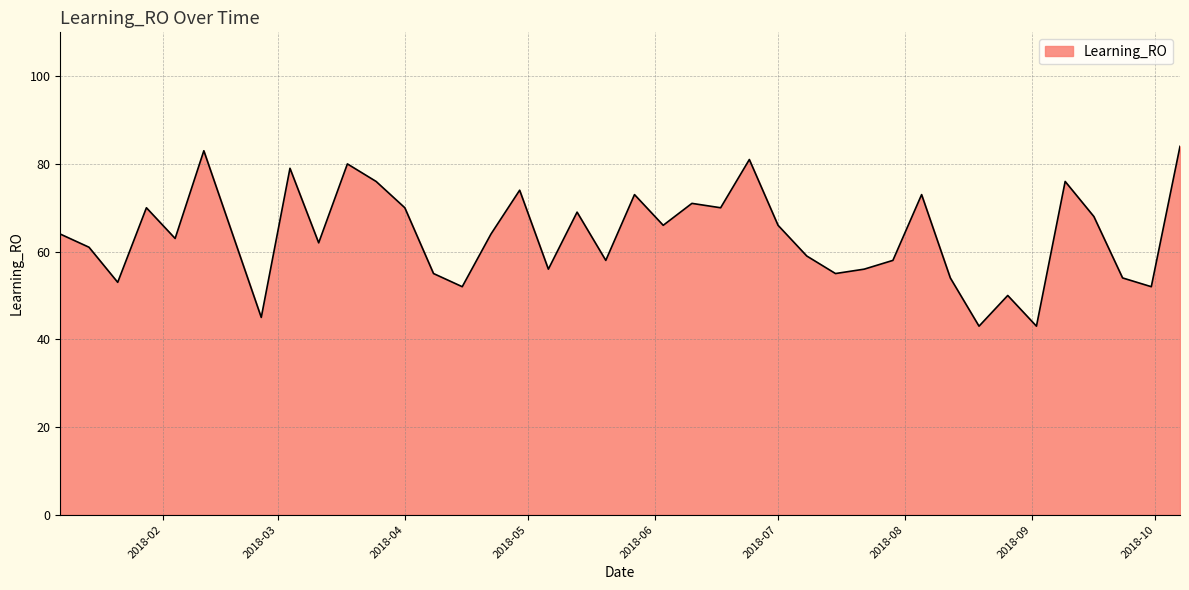

What is the average value?

64